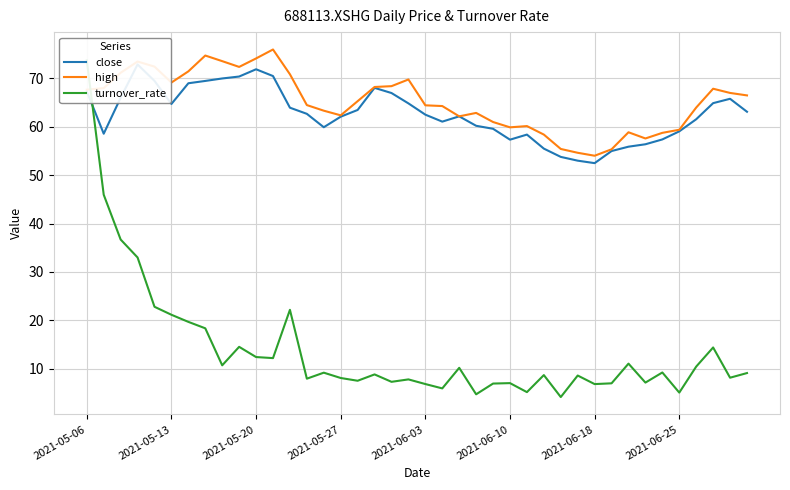

What is the lowest value of the high series?

54.0